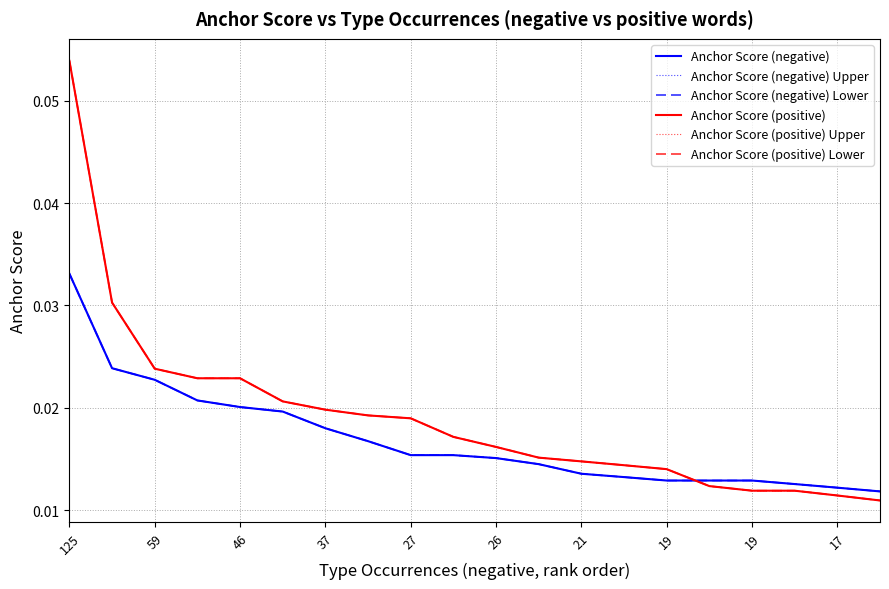

True or false: Anchor Score (negative) and Anchor Score (negative) Upper intersect in this chart.

False